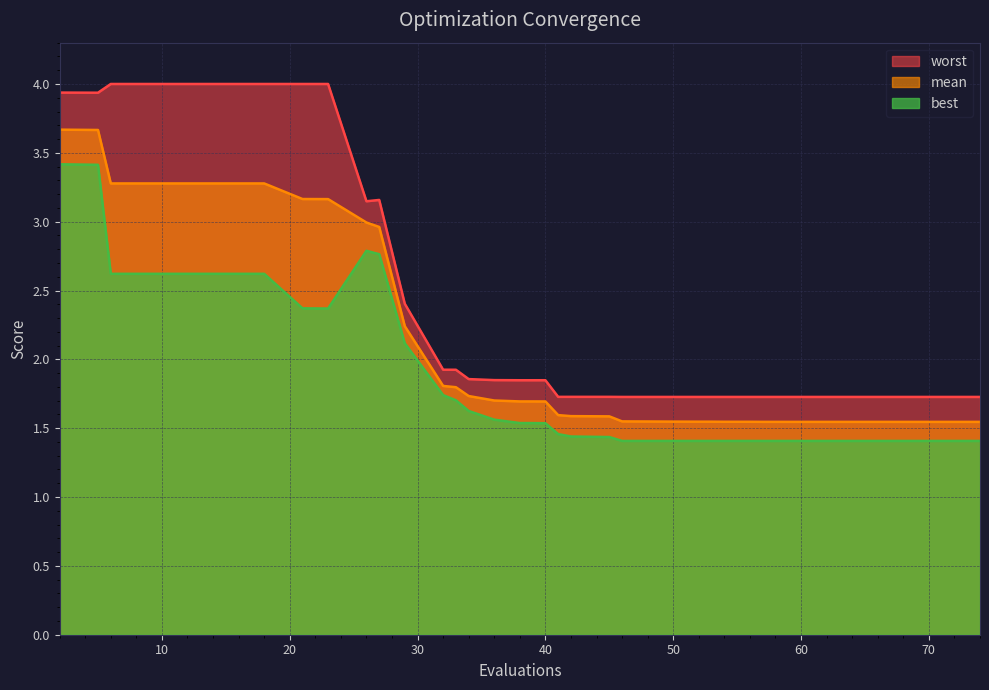

The worst series shows 1.7 at 62. True or false?

True